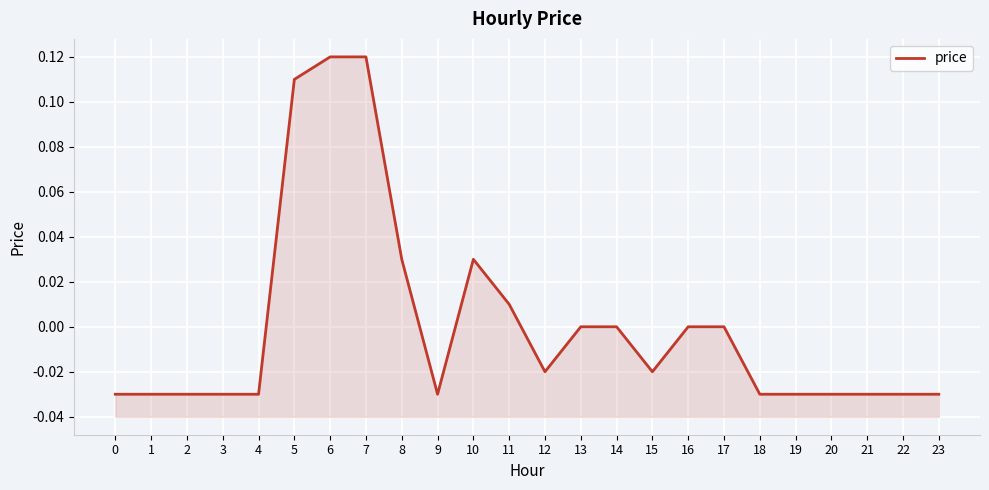

What is the change in value from 6 to 12?

-0.1